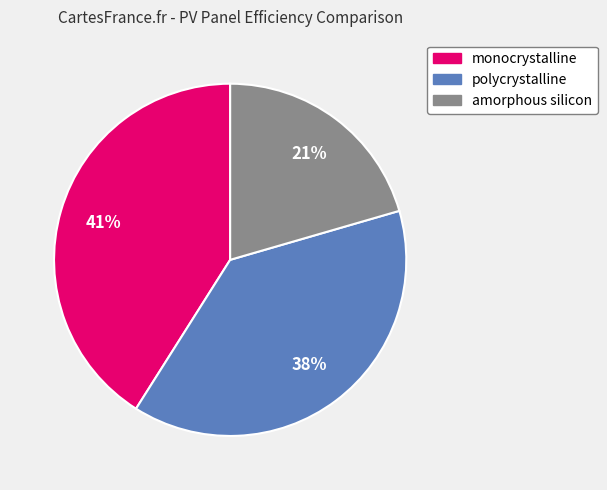

Count the number of slices in the pie.

3